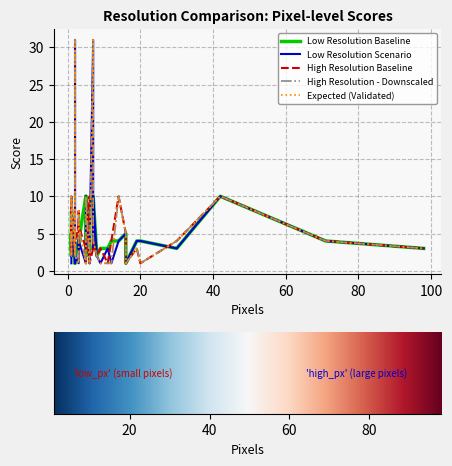

Which series has the largest range (max minus min)?

Low Resolution Scenario